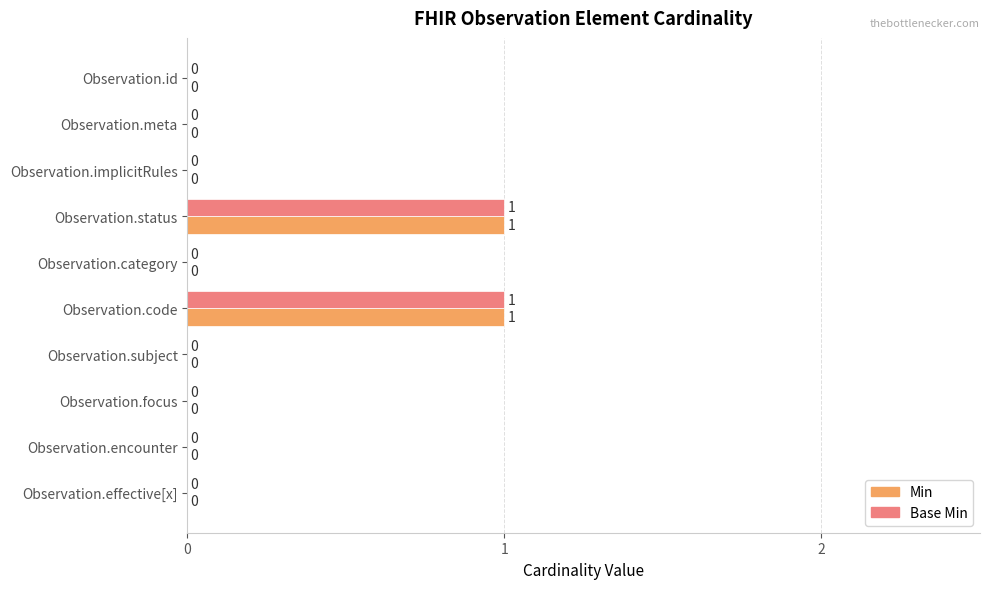

The Base Min series shows 1 at Observation.focus. True or false?

False